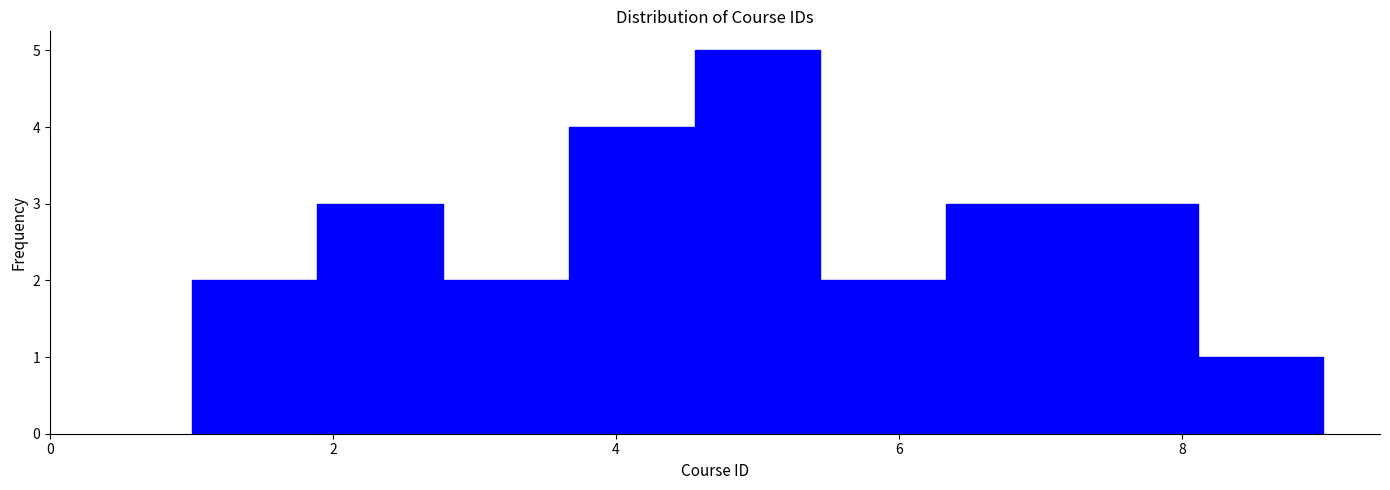

Over which range of the x-axis is the bar tallest?

4.6 to 5.4